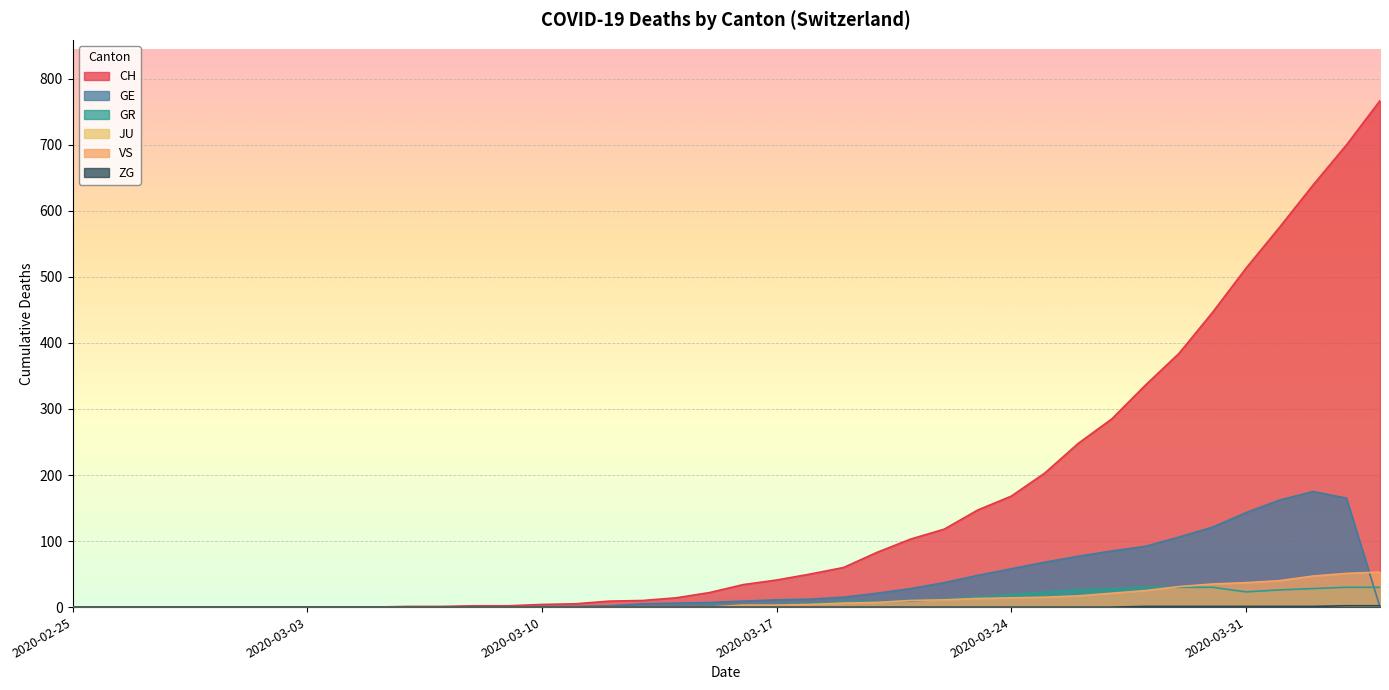

Between which two adjacent categories do GE and GR first intersect?

2020-04-03 and 2020-04-04